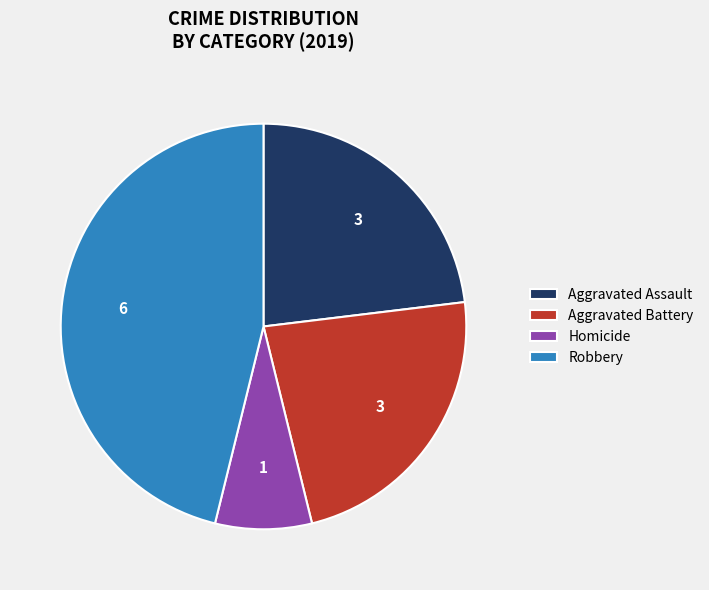

True or false: Aggravated Battery accounts for 11% of the total.

False